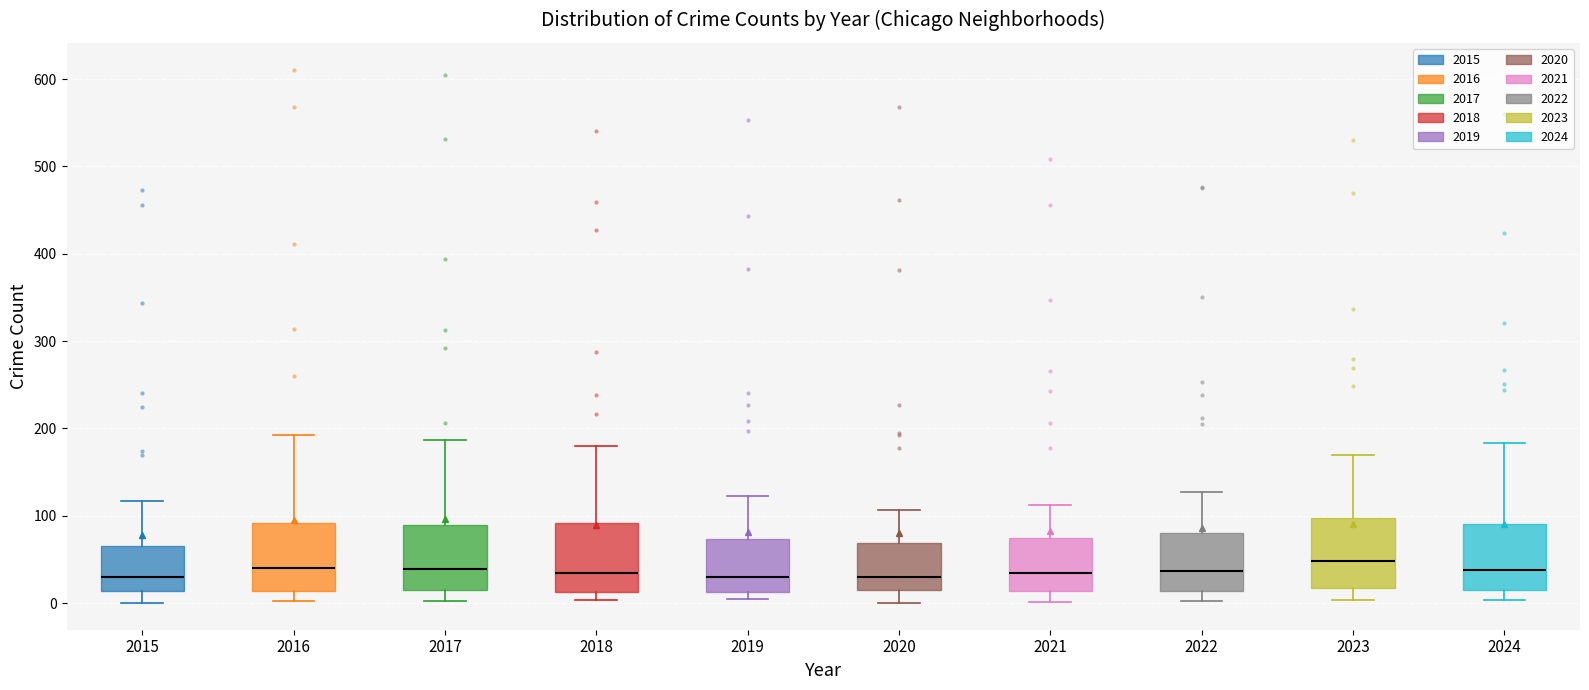

Reading left to right, transcribe this box plot: for each box, give where its median line is, the range the box spans, and where its two whiskers end, as read against the y-axis. The values are not printed on the chart, so give them approximately, as read against the axis.

2015: median 30, box 10 to 70, whiskers 0 to 120
2016: median 40, box 10 to 90, whiskers 0 to 190
2017: median 40, box 20 to 90, whiskers 0 to 190
2018: median 30, box 10 to 90, whiskers 0 to 180
2019: median 30, box 10 to 70, whiskers 10 (just below the box's lower edge) to 120
2020: median 30, box 10 to 70, whiskers 0 to 110
2021: median 30, box 10 to 70, whiskers 0 to 110
2022: median 40, box 10 to 80, whiskers 0 to 130
2023: median 50, box 20 to 100, whiskers 0 to 170
2024: median 40, box 10 to 90, whiskers 0 to 180